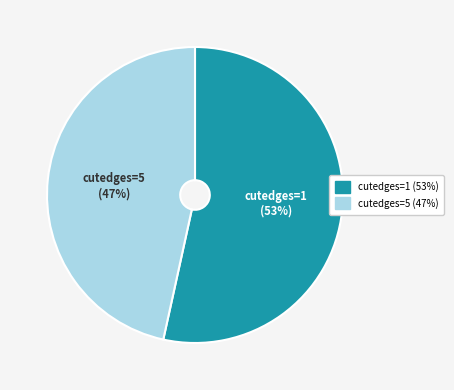

To the nearest percent, what is the average slice percentage?

50%